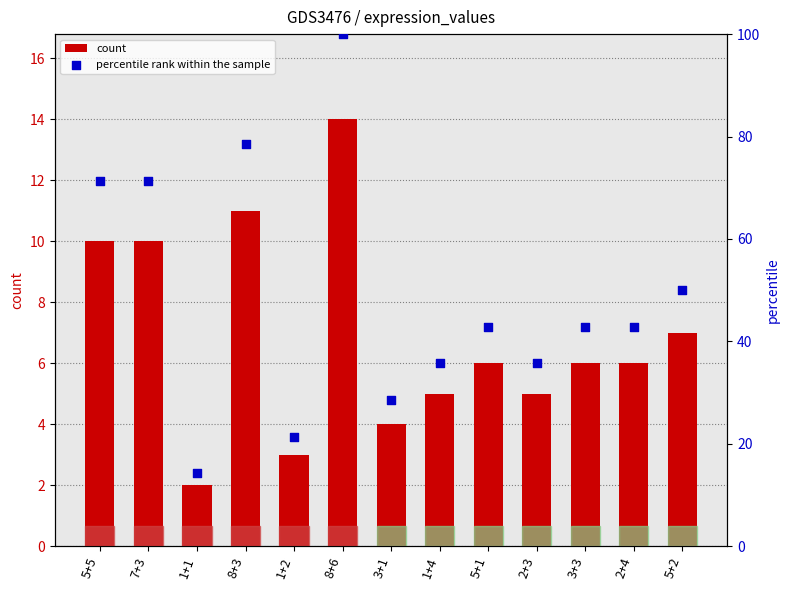

What is the total value across all series at 3+1?

32.6